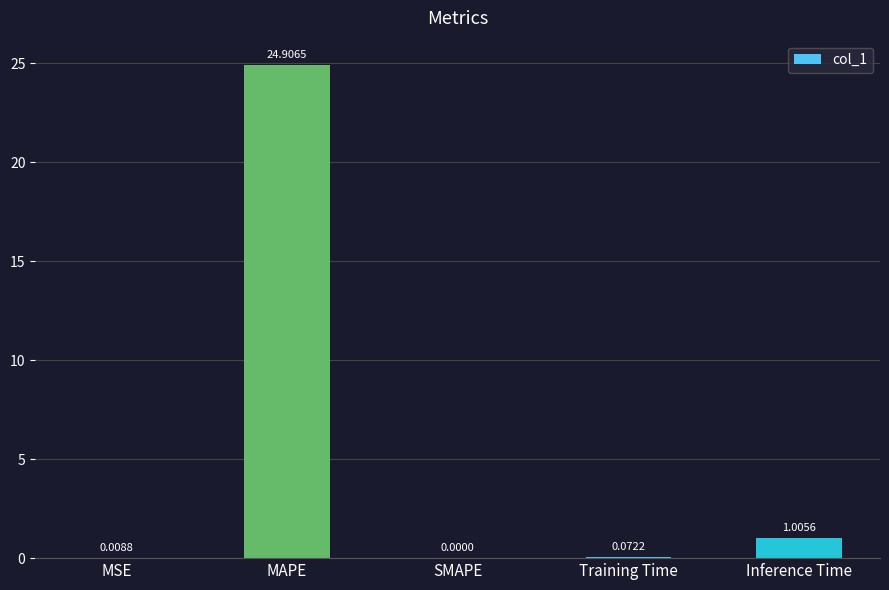

How many values exceed 0?

4